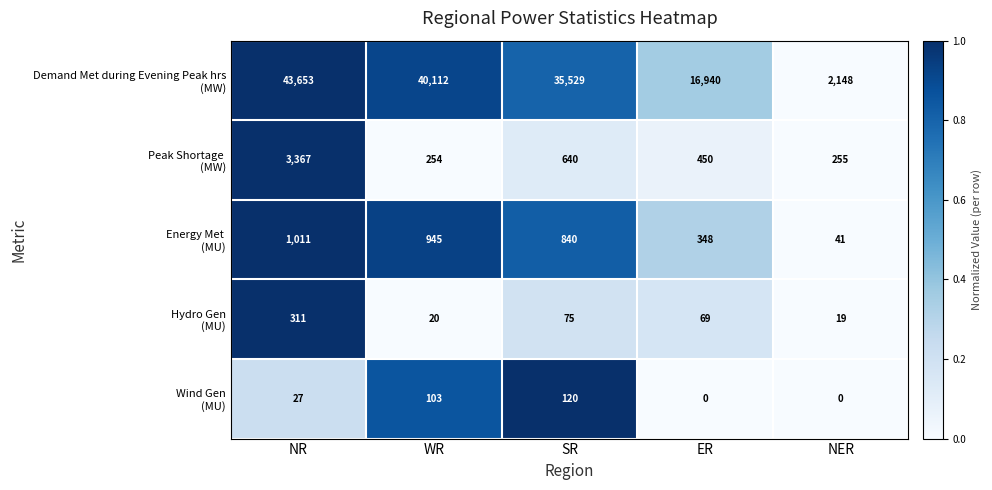

How many data points does each series have?

5